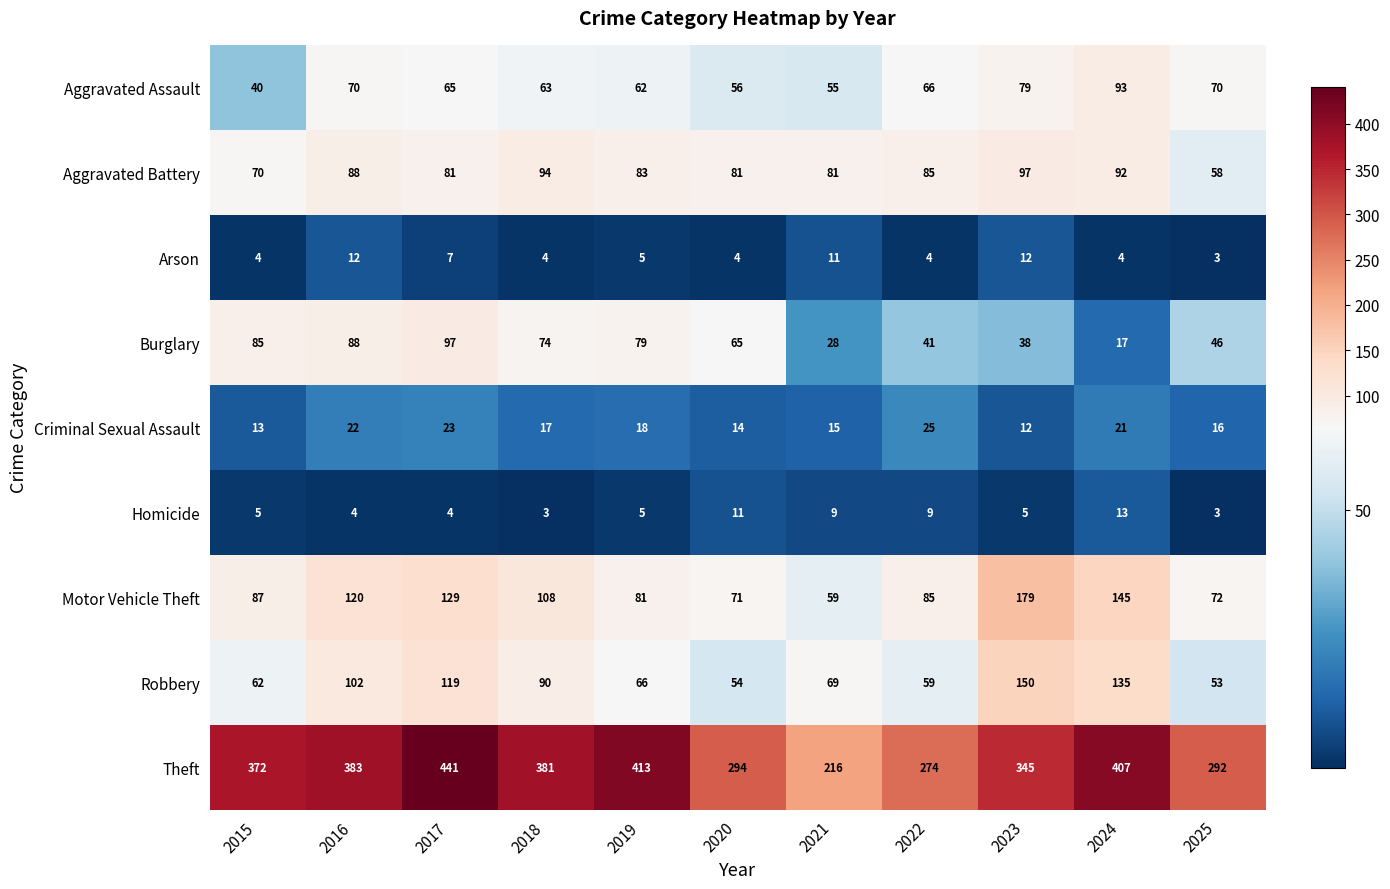

Between 2021 and 2022, which series saw the biggest shift?

Theft